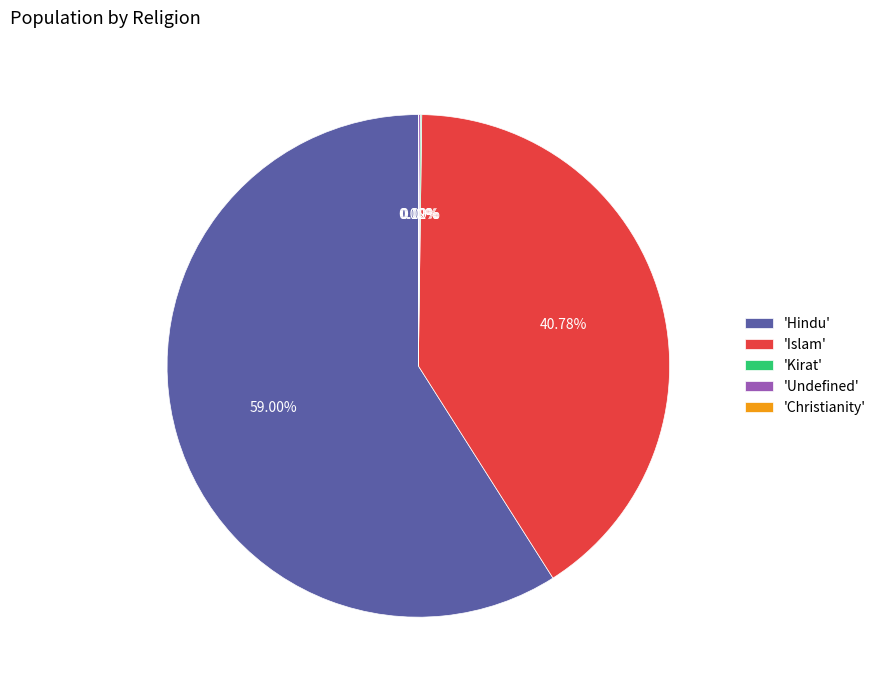

Which slice is the largest?

'Hindu'